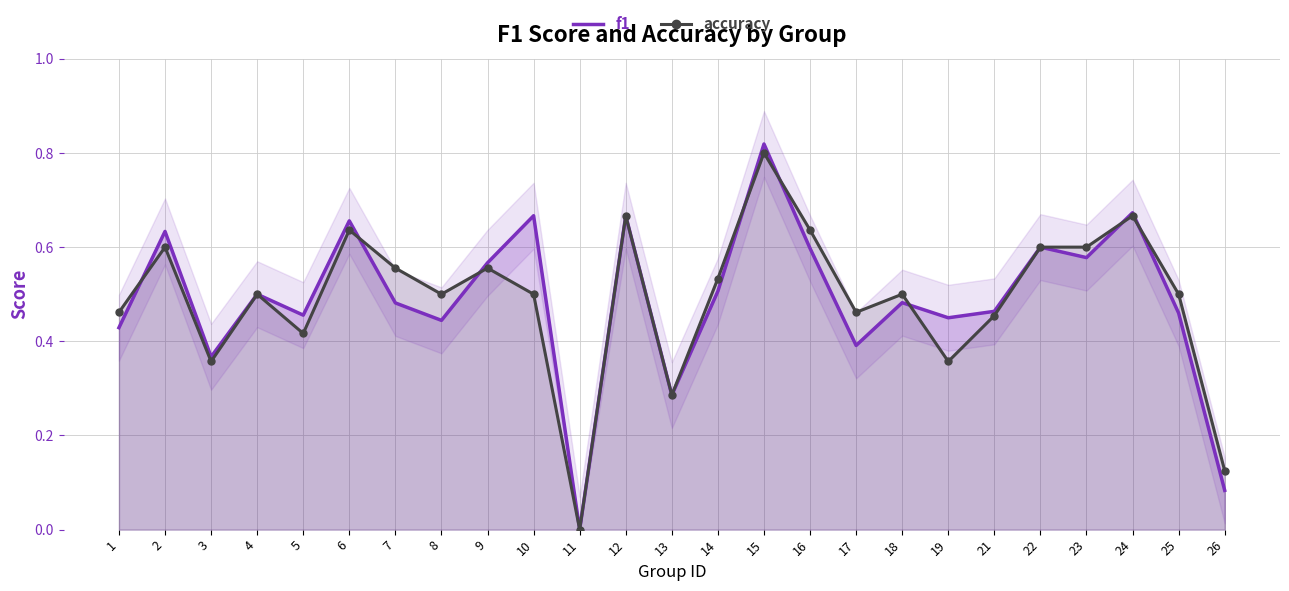

True or false: accuracy has a value of 0.4 at 5.

True